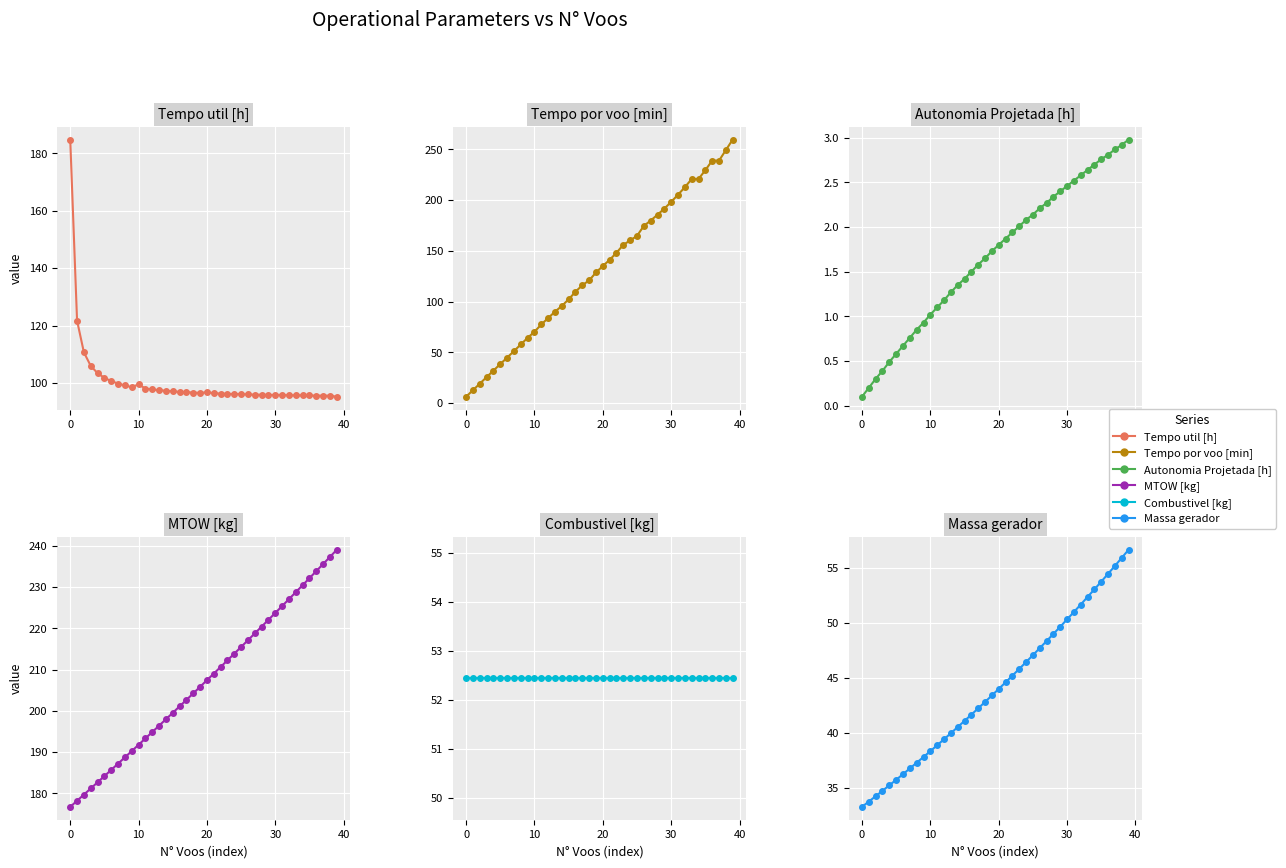

Reading right to left, what are all the values shown in this chart?

Tempo util [h]: 95.2	95.6	95.6	95.6	95.7	95.7	95.7	95.7	95.8	95.8	95.8	95.9	95.9	96.0	96.1	96.2	96.2	96.3	96.5	96.8	96.5	96.7	96.8	96.9	97.1	97.3	97.5	97.7	98.1	99.5	98.5	99.2	99.8	100.7	101.8	103.4	106.0	110.7	121.7	184.8
Tempo por voo [min]: 259.7	249.3	239.0	239.0	229.6	220.8	220.8	212.7	205.3	198.3	191.6	185.6	179.9	174.6	164.8	160.3	156.0	148.1	141.2	135.1	128.7	120.9	116.1	109.7	102.2	95.7	90.0	83.8	77.4	70.3	64.3	57.8	51.2	44.7	38.4	32.0	25.5	19.1	12.7	6.2
Autonomia Projetada [h]: 3.0	2.9	2.9	2.8	2.8	2.7	2.6	2.6	2.5	2.5	2.4	2.3	2.3	2.2	2.1	2.1	2.0	1.9	1.9	1.8	1.7	1.6	1.6	1.5	1.4	1.4	1.3	1.2	1.1	1.0	0.9	0.8	0.8	0.7	0.6	0.5	0.4	0.3	0.2	0.1
MTOW [kg]: 239.1	237.3	235.6	233.9	232.2	230.5	228.8	227.1	225.4	223.8	222.1	220.4	218.8	217.2	215.5	213.9	212.3	210.7	209.1	207.4	205.8	204.3	202.7	201.1	199.5	198.0	196.4	194.9	193.3	191.8	190.3	188.7	187.2	185.7	184.2	182.7	181.2	179.7	178.2	176.7
Combustivel [kg]: 52.4	52.4	52.4	52.4	52.4	52.4	52.4	52.4	52.4	52.4	52.4	52.4	52.4	52.4	52.4	52.4	52.4	52.4	52.4	52.4	52.4	52.4	52.4	52.4	52.4	52.4	52.4	52.4	52.4	52.4	52.4	52.4	52.4	52.4	52.4	52.4	52.4	52.4	52.4	52.4
Massa gerador: 56.6	55.9	55.2	54.5	53.8	53.0	52.4	51.7	51.0	50.3	49.6	49.0	48.4	47.7	47.1	46.4	45.8	45.2	44.6	44.0	43.4	42.8	42.2	41.7	41.1	40.5	40.0	39.4	38.9	38.4	37.8	37.3	36.8	36.3	35.8	35.2	34.8	34.3	33.8	33.3